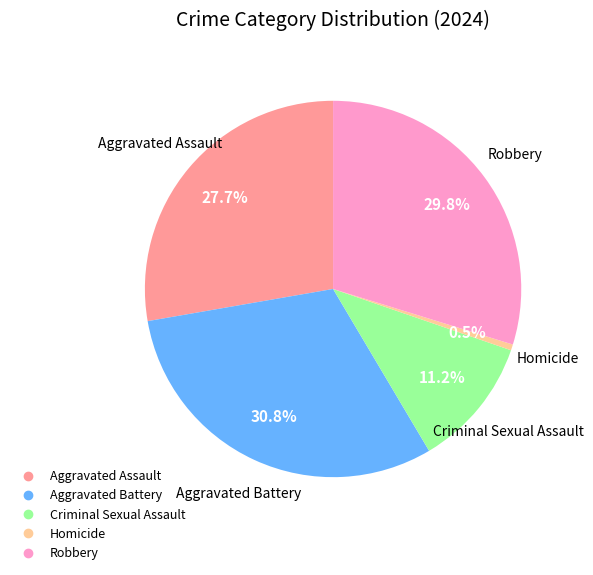

The Homicide slice represents 15% of the pie. True or false?

False